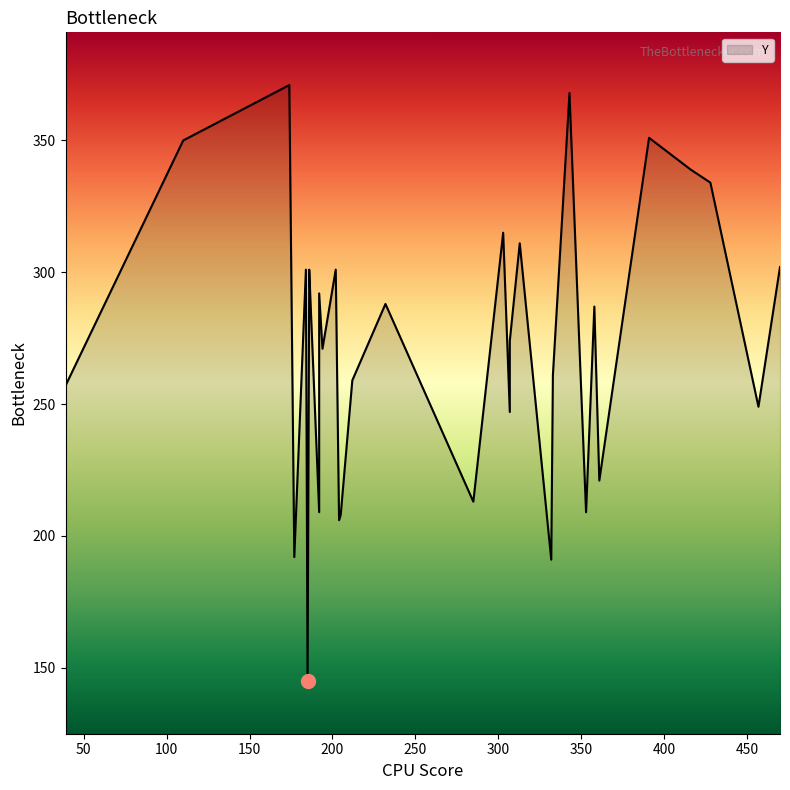

Between 14 and 29, which is larger?

29